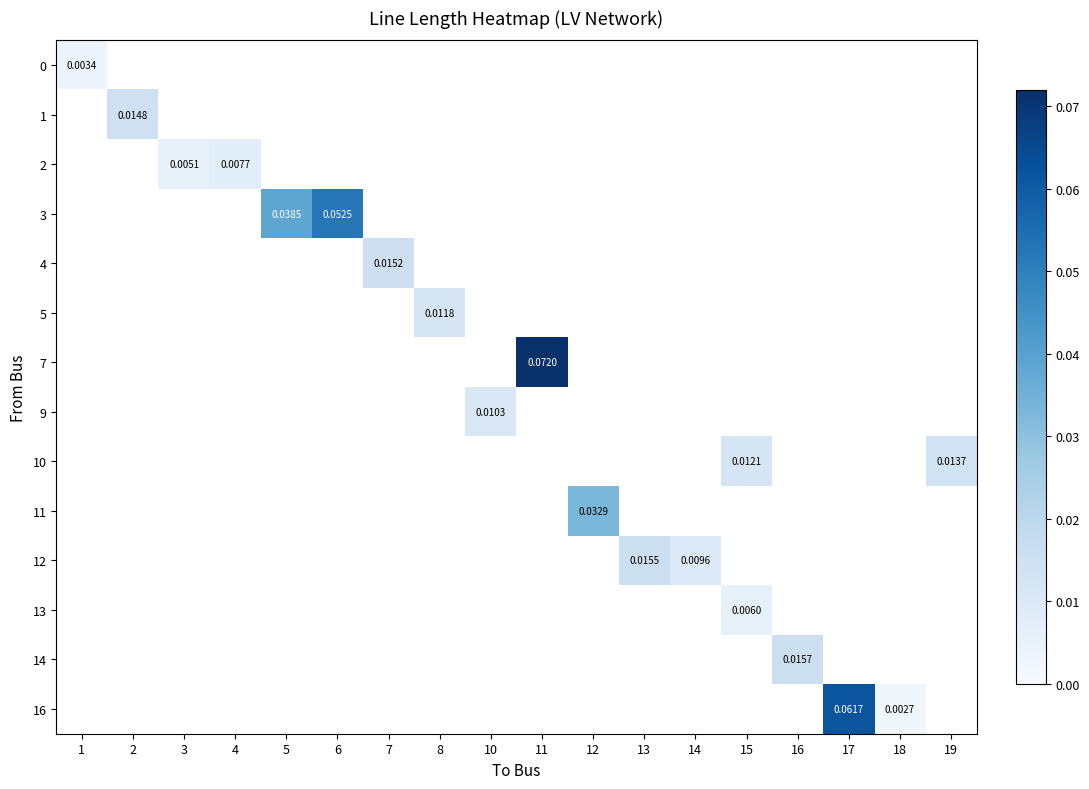

At which category does the chart reach its peak across all series?

11